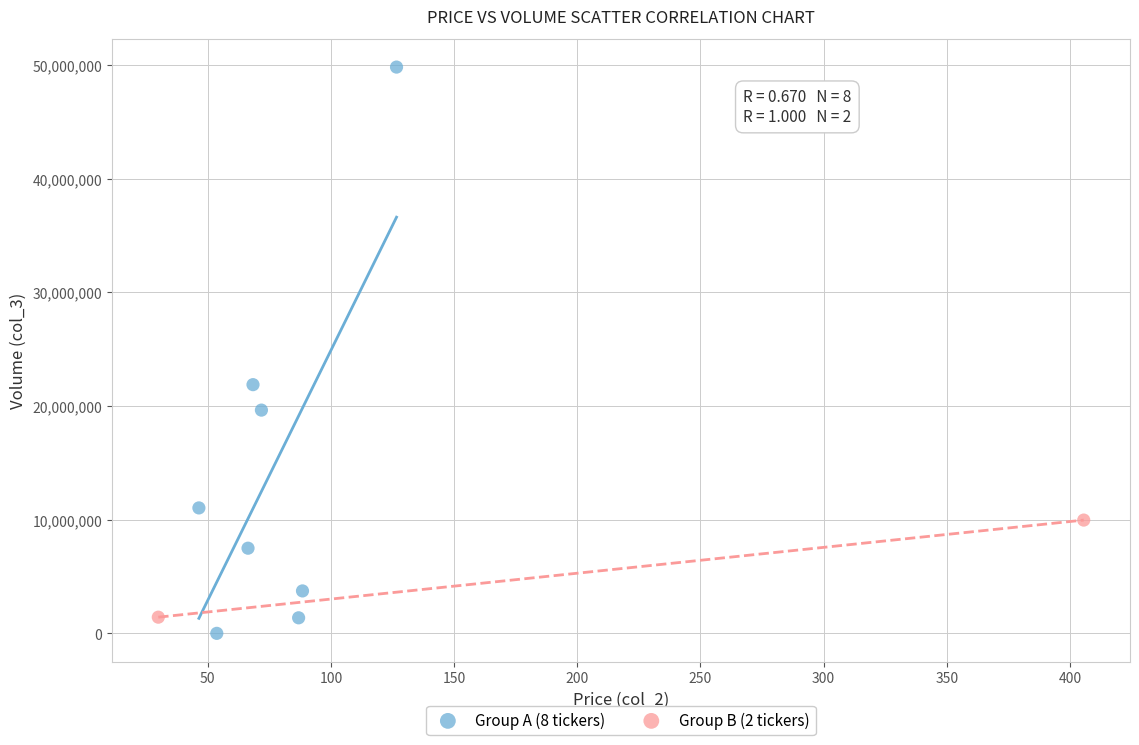

What are all the series names shown in the legend?

Group A (8 tickers), Group B (2 tickers)